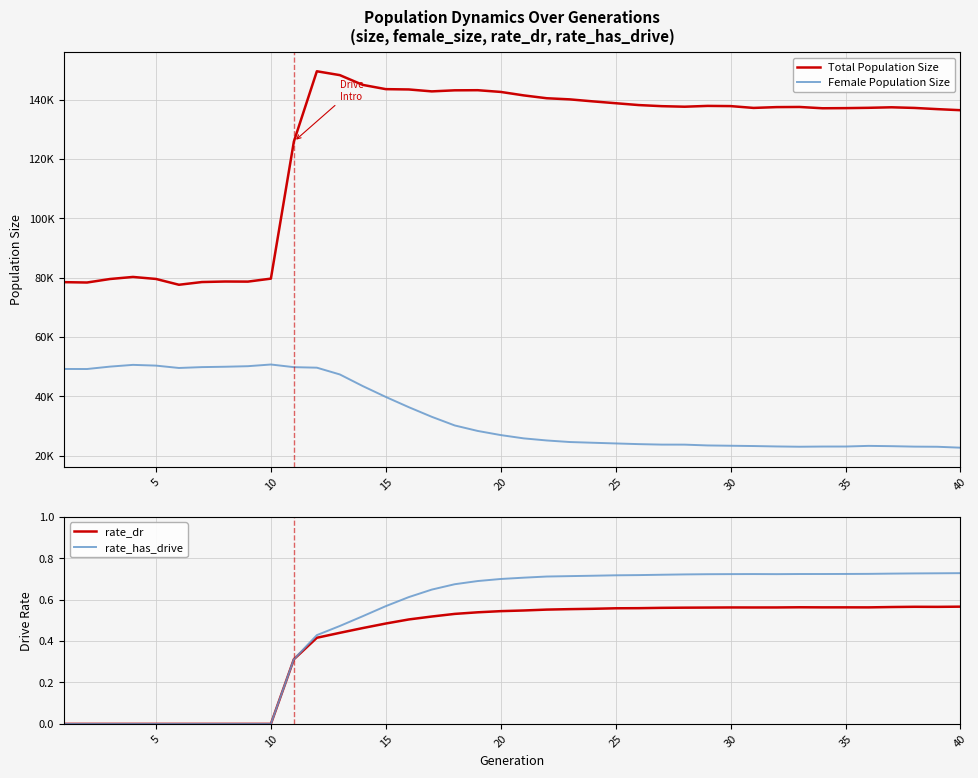

How many data points in Female Population Size are less than 26914?

20